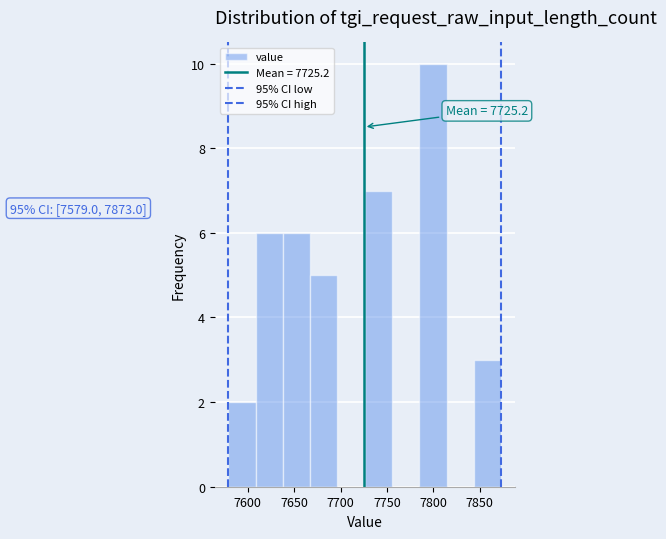

Which range on the x-axis has the tallest bar?

7785 to 7815